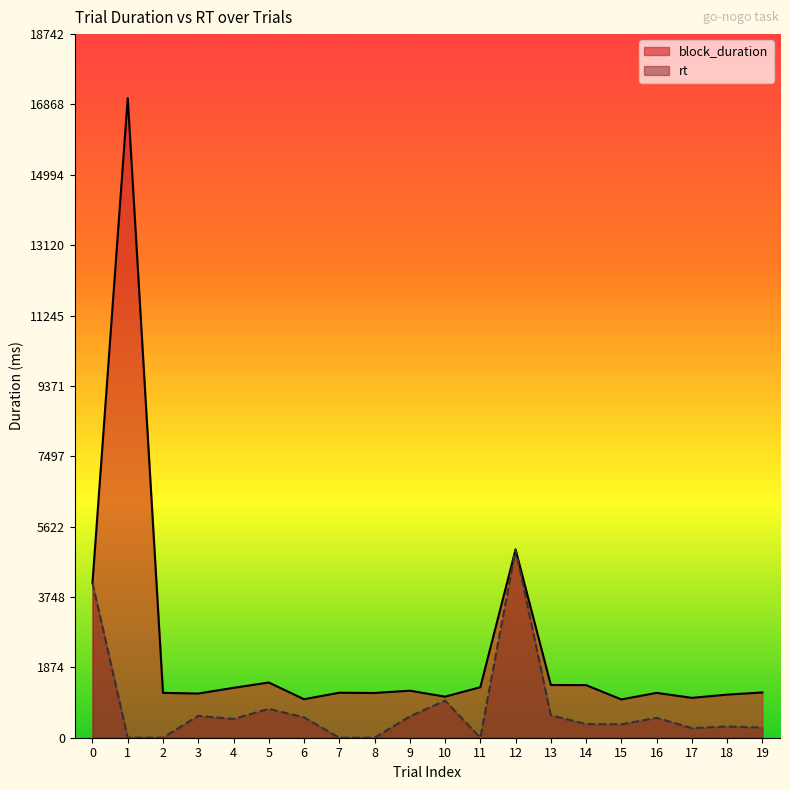

Does the chart display data point markers on the line(s)?

No